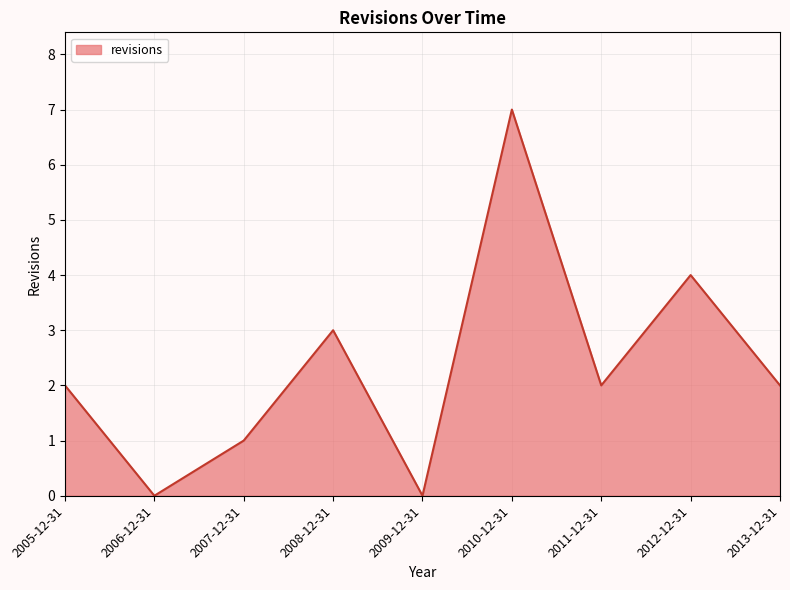

Count the values in the range 1 to 3.

5